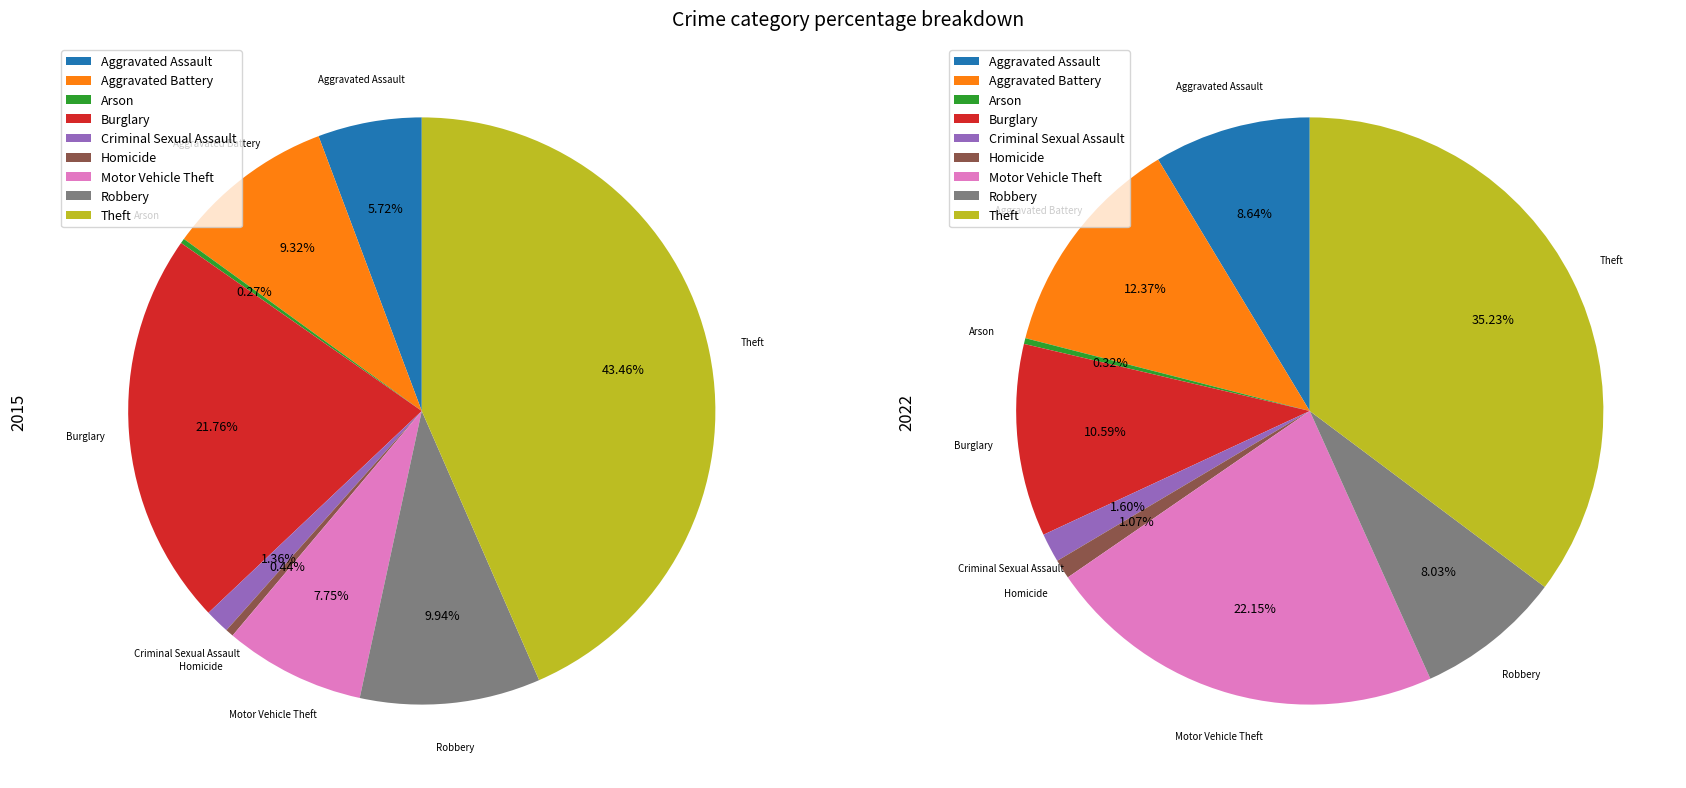

Does any single category account for the majority?

No